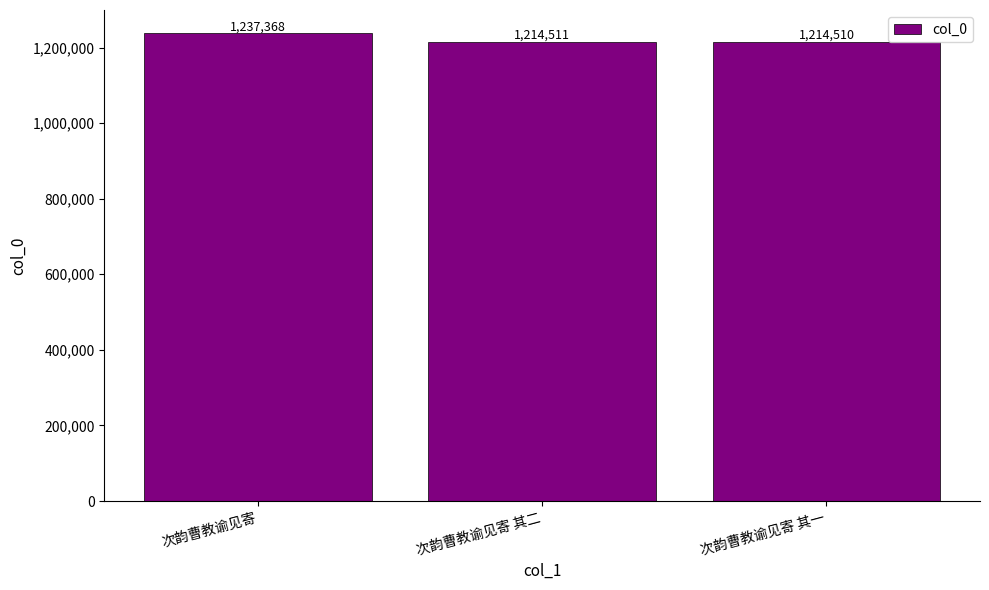

Are the bars horizontal?

No